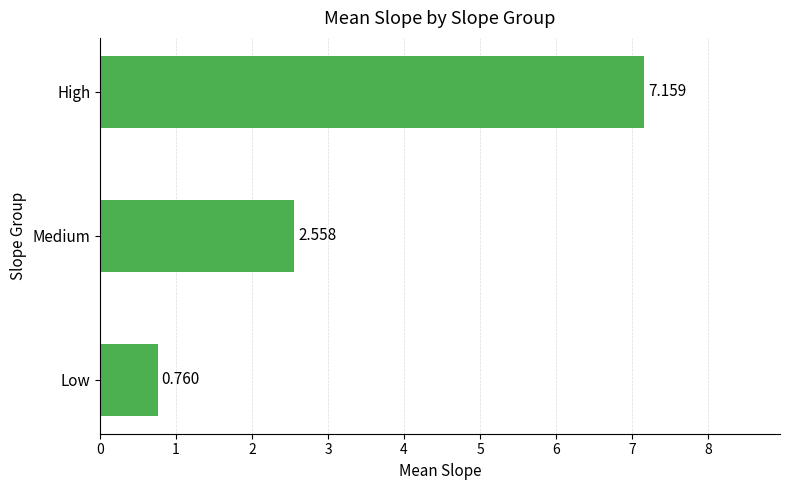

Which has a higher value, High or Medium?

High